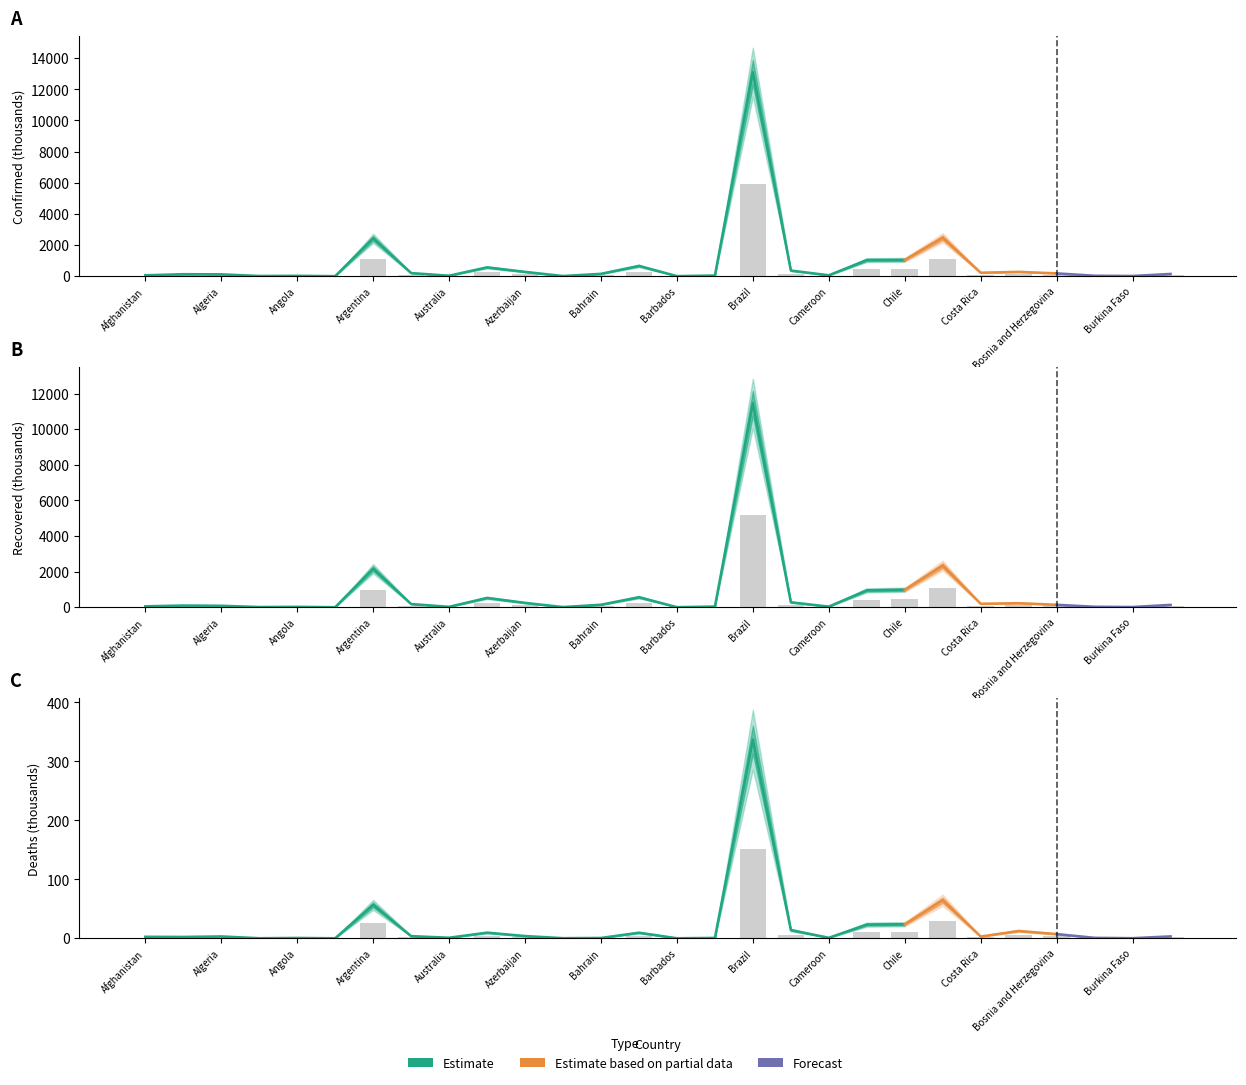

Rank the series by their maximum value, from highest to lowest.

Confirmed, Recovered, Deaths